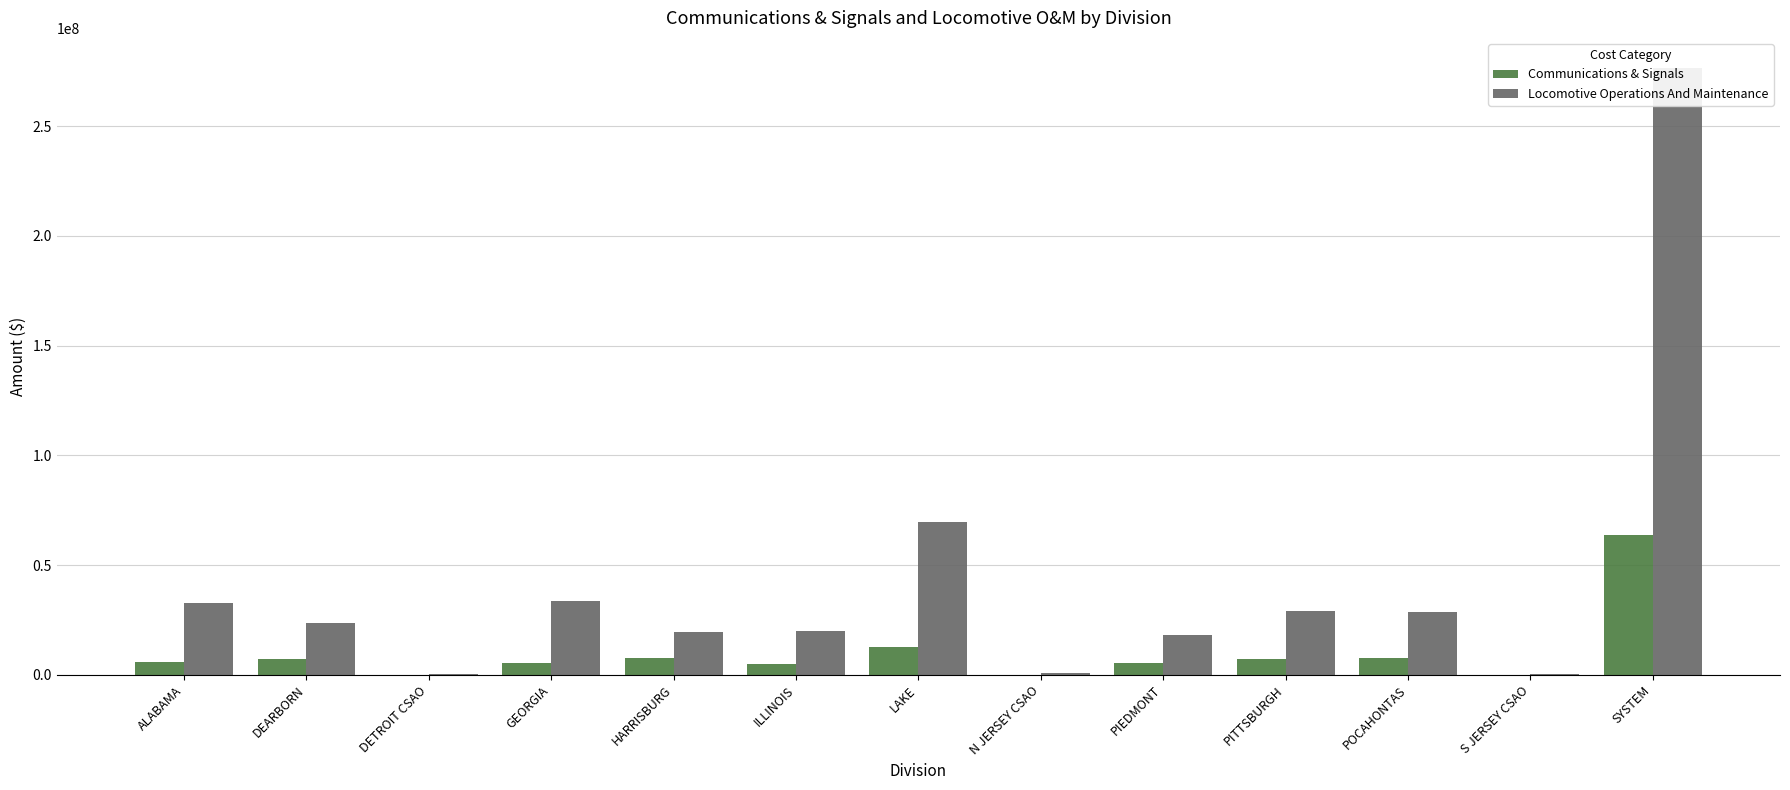

At how many categories does at least one series exceed 154860241?

1